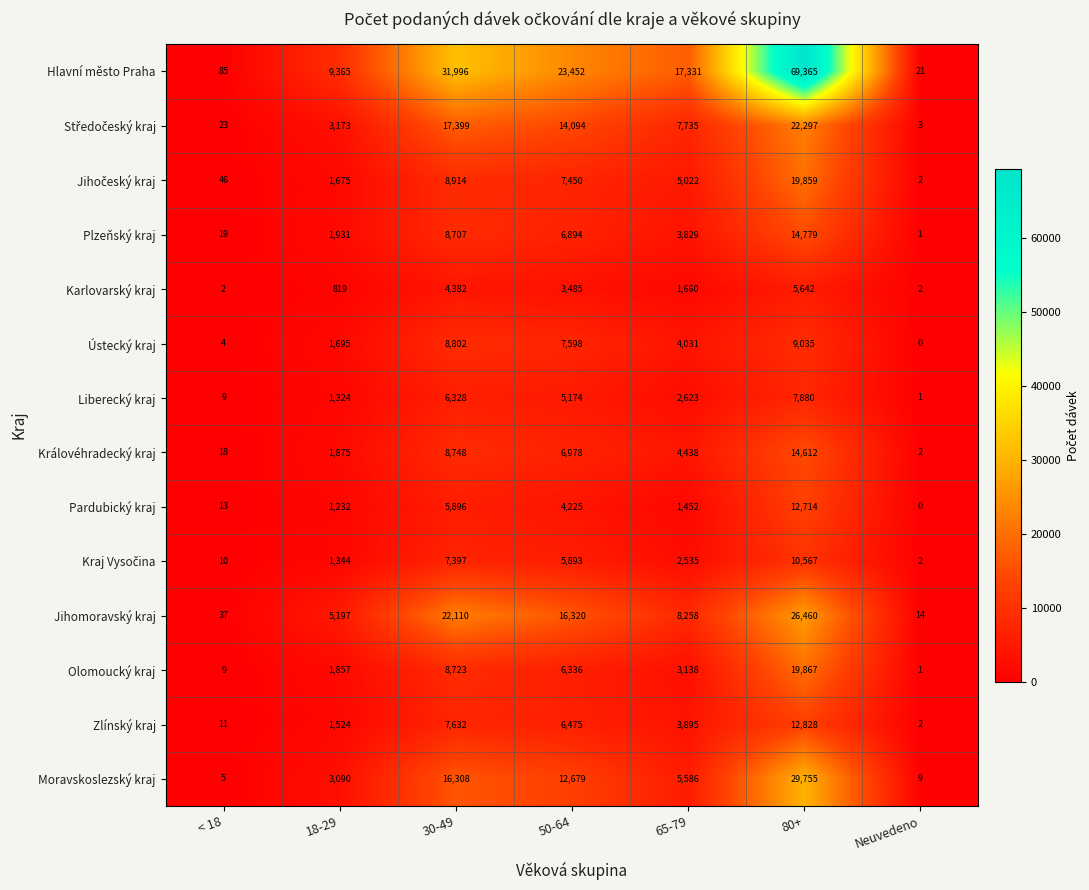

Is it true that Plzeňský kraj equals 19 at < 18?

True